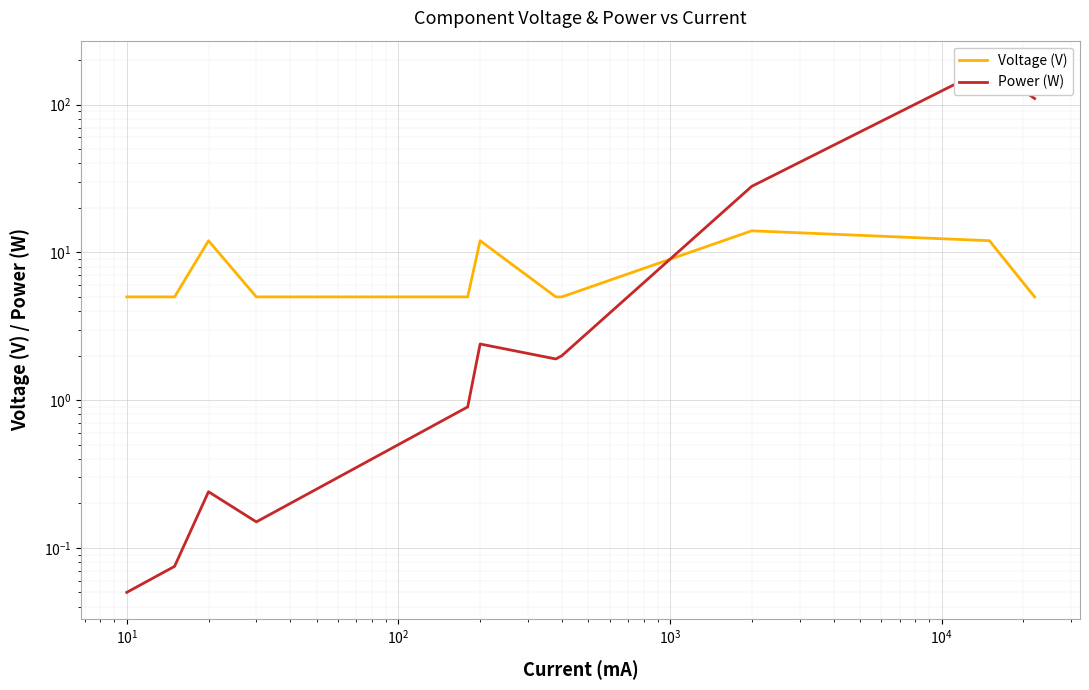

How many lines are shown in the chart?

2